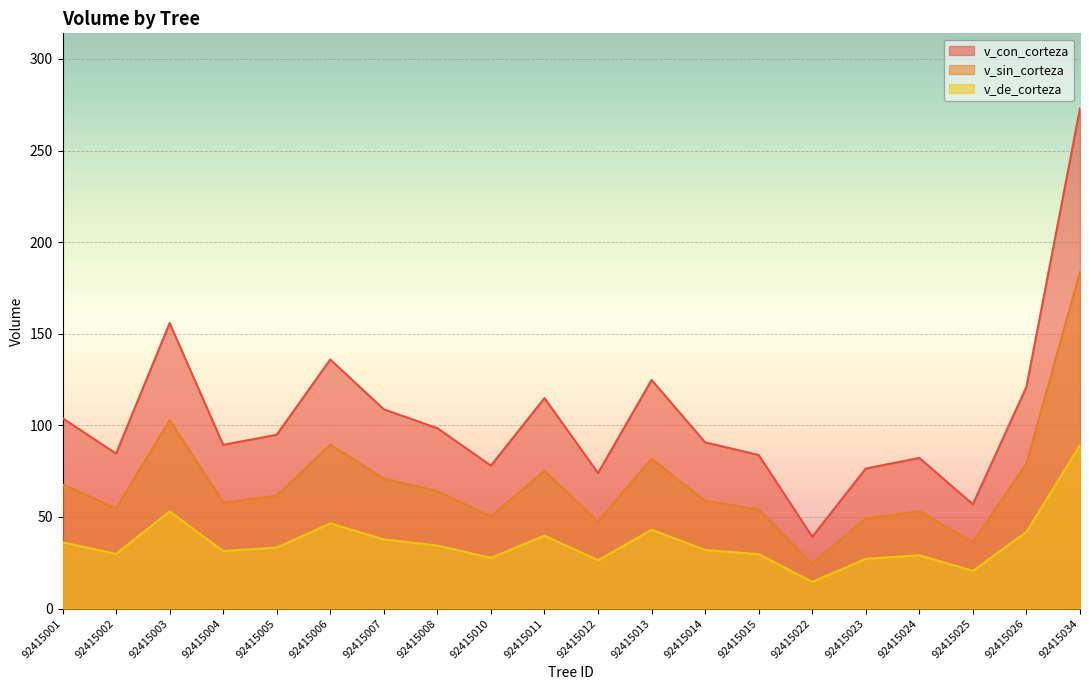

Reading right to left, list all the values displayed in this chart.

v_con_corteza: 273.0	121.0	56.9	82.2	76.4	39.2	83.8	90.7	124.8	74.0	114.9	78.0	98.5	108.8	136.0	94.9	89.4	155.8	84.6	103.9
v_sin_corteza: 183.8	79.2	36.3	53.1	49.3	24.6	54.1	58.8	81.8	47.6	75.1	50.3	64.1	71.0	89.5	61.6	58.0	102.9	54.7	67.8
v_de_corteza: 89.2	41.9	20.6	29.1	27.2	14.5	29.7	32.0	43.0	26.4	39.8	27.7	34.4	37.8	46.5	33.3	31.4	53.0	29.9	36.2